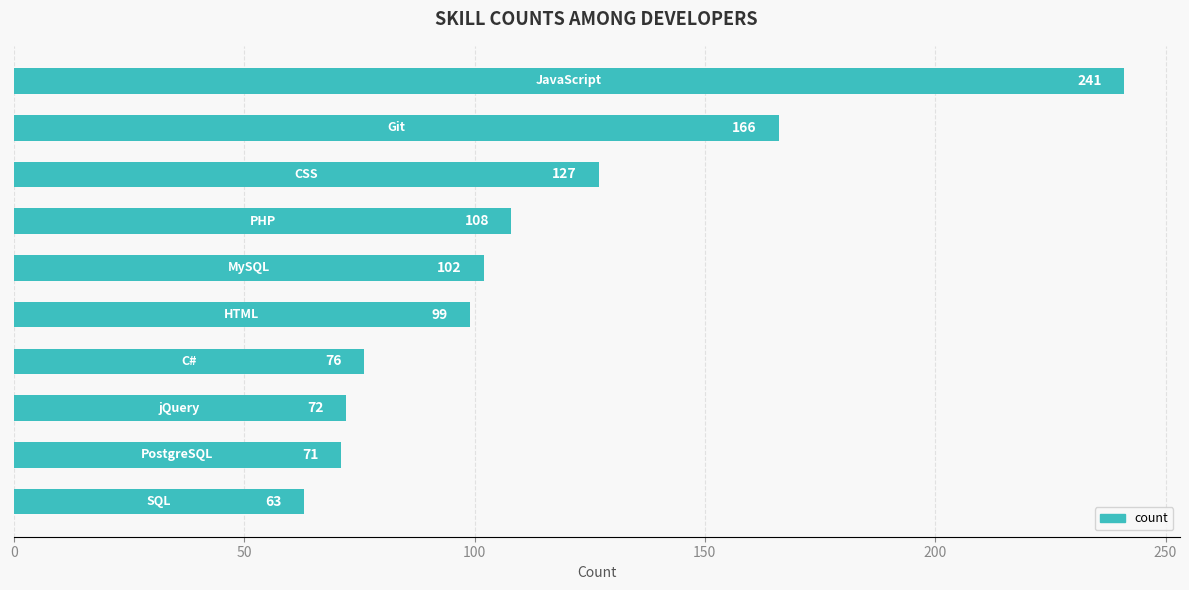

Reading top to bottom, list all the values displayed in this chart.

241	166	127	108	102	99	76	72	71	63